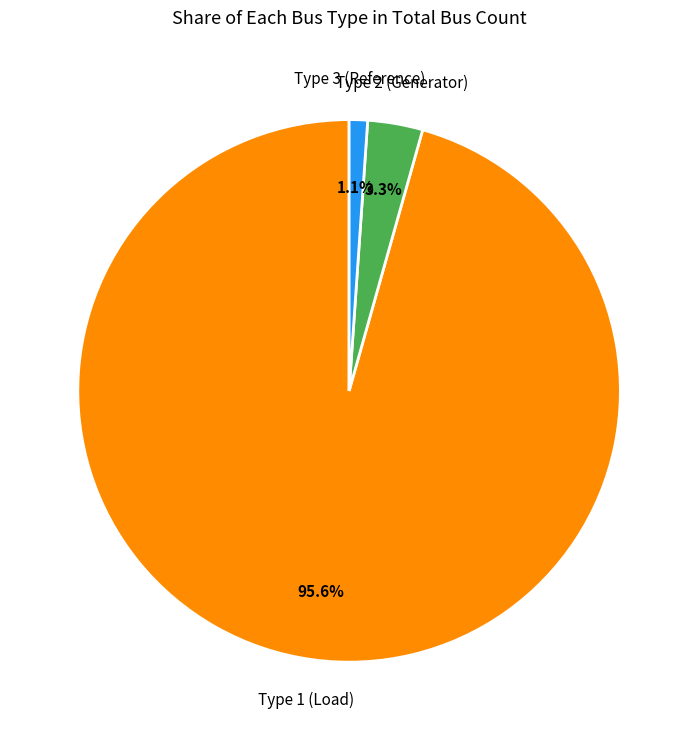

Is there a majority slice in this chart?

Yes